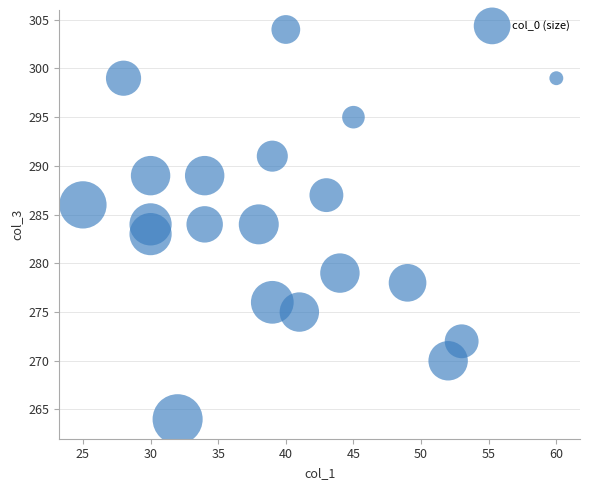

What is the range of X values (max minus min)?

35